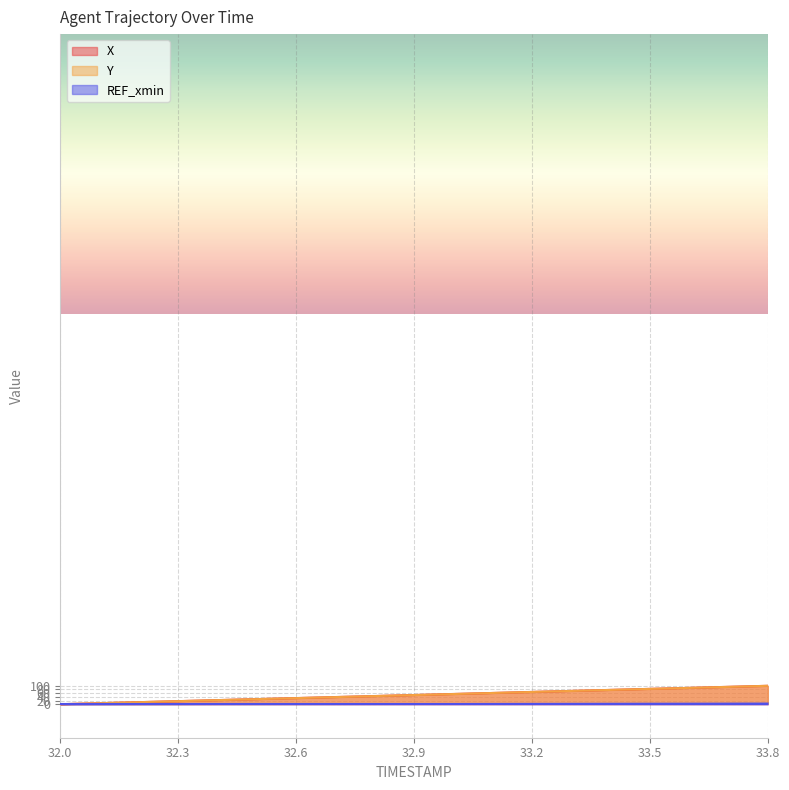

True or false: Y and X intersect in this chart.

False